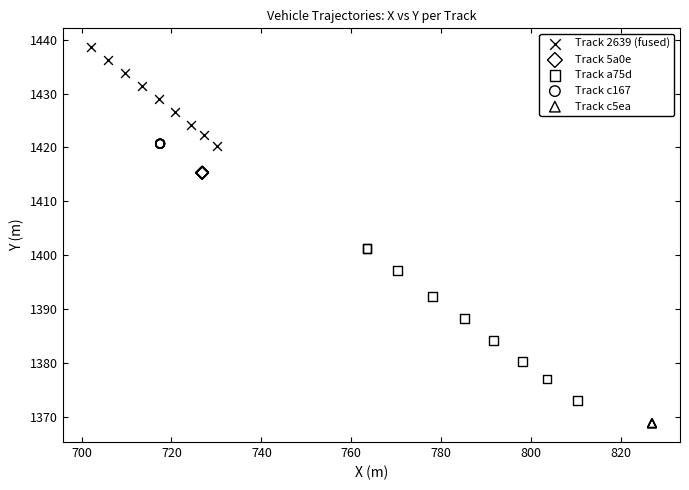

Which series reaches the minimum Y coordinate?

Track c5ea